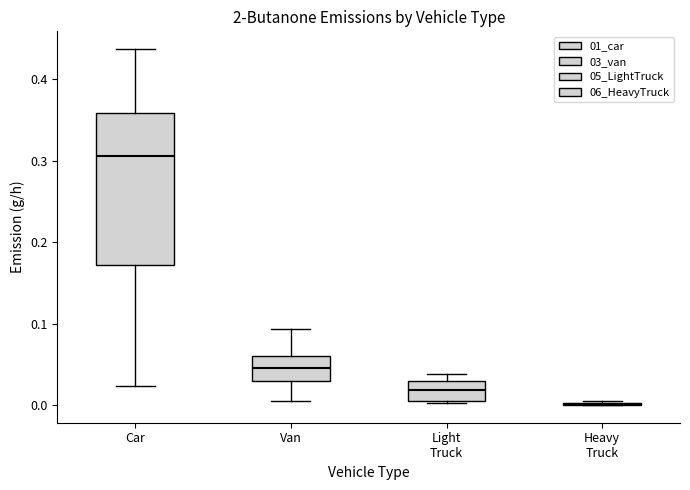

Where is the lower edge of the box for Light Truck on the y-axis? The values are not printed on the chart, so give them approximately, as read against the axis.

0.01